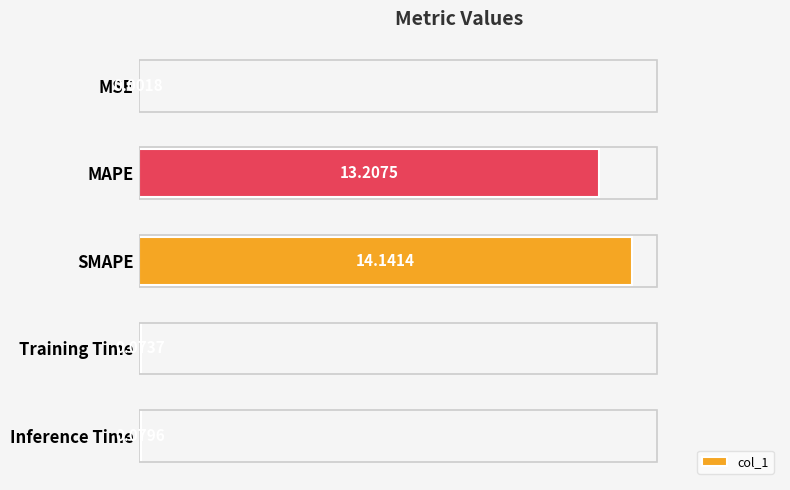

What is the sum of all values?

27.5